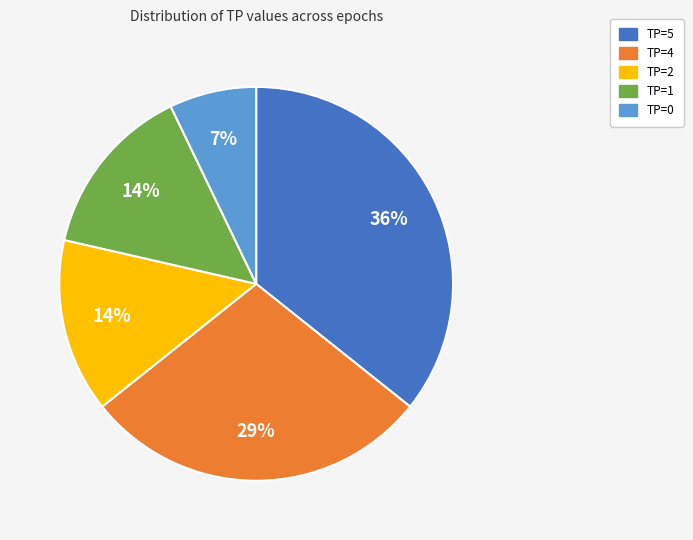

To the nearest percent, what is the difference between the largest and smallest slice percentages?

29%